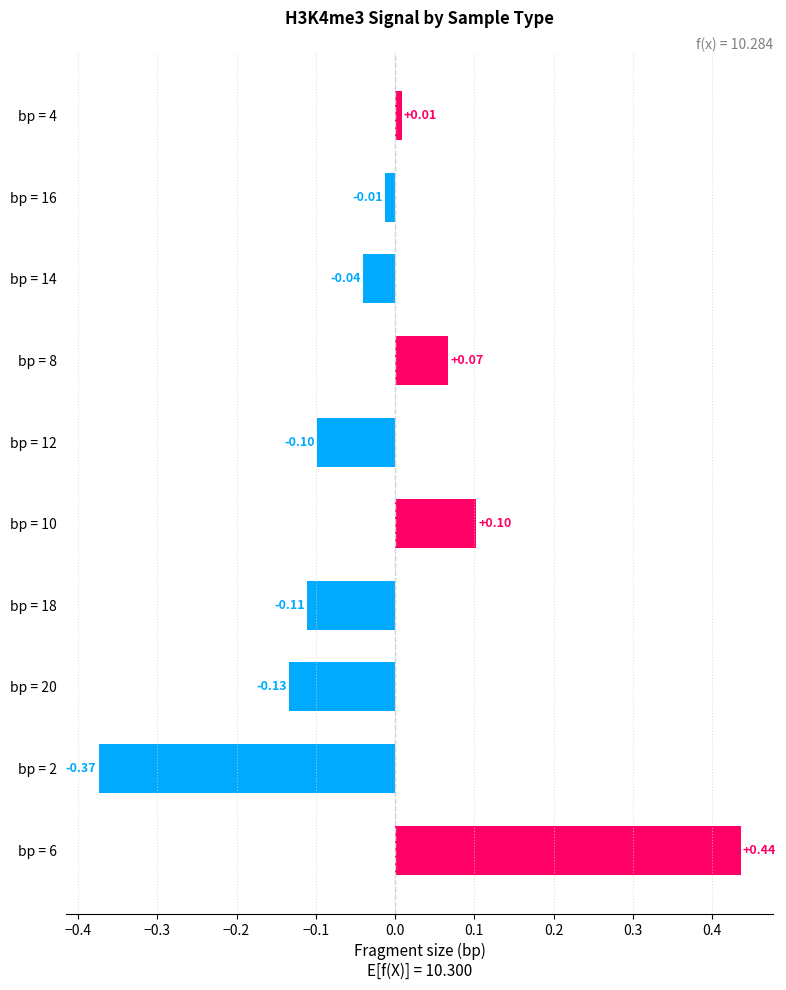

What is the difference between the maximum and minimum values?

0.8